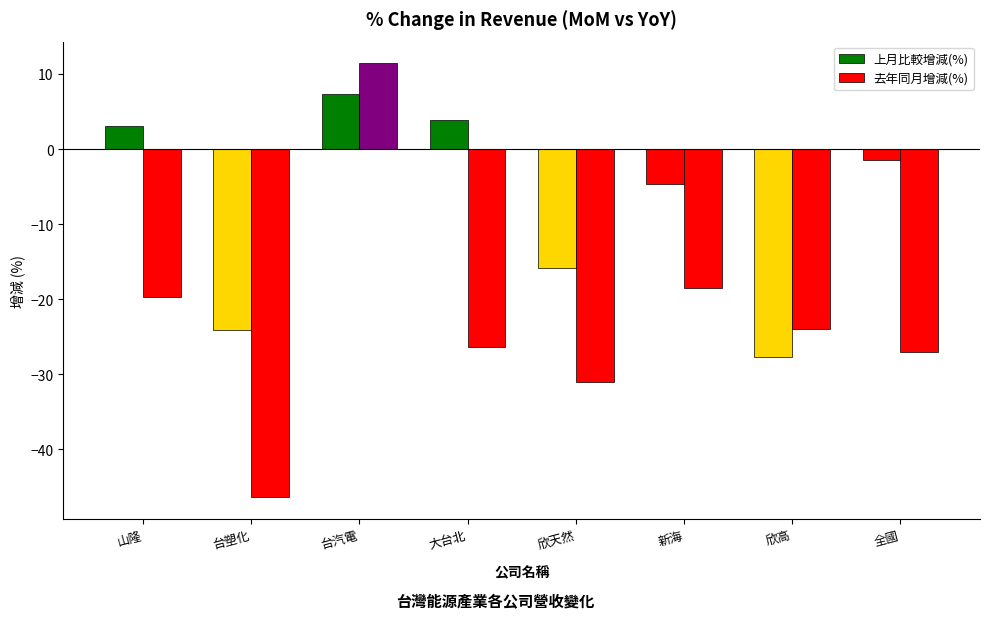

How many positive values does the 去年同月增減(%) series have?

1